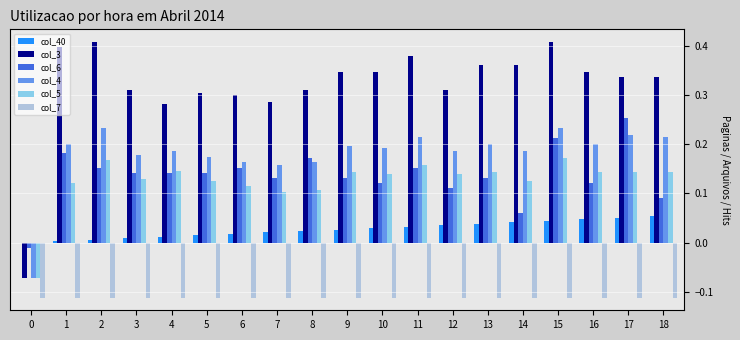

What is the sum of all col_7 values?

-2.1